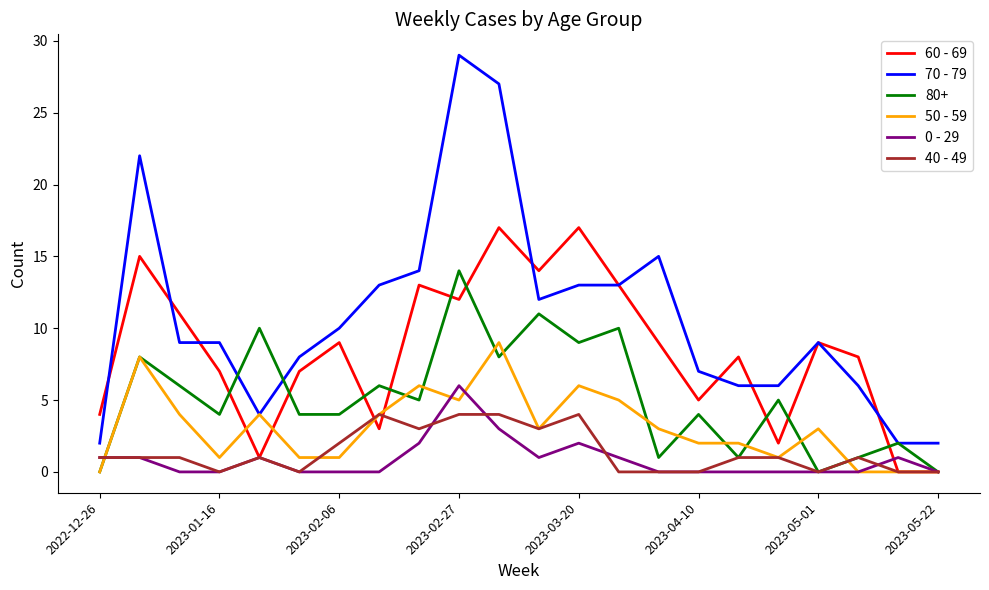

Which series has the largest range (max minus min)?

70 - 79